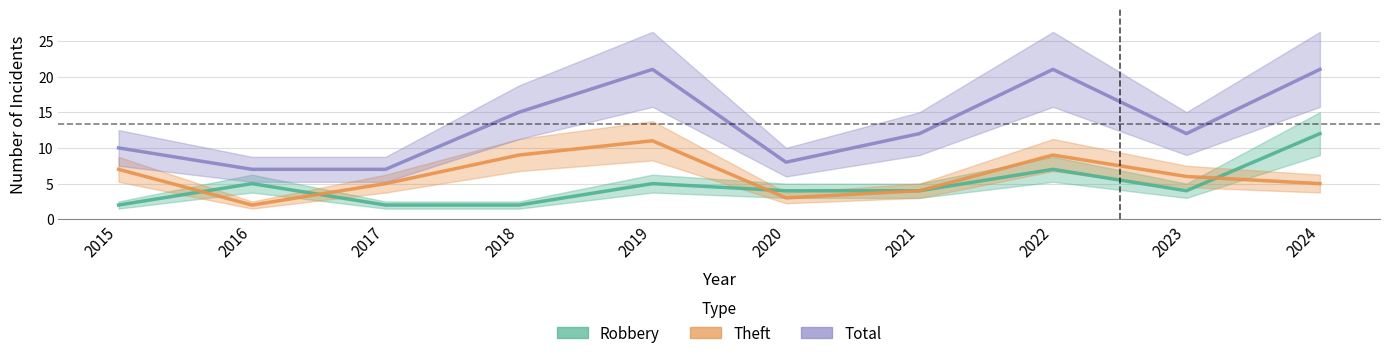

Is it true that Robbery equals 5 at 2019?

True